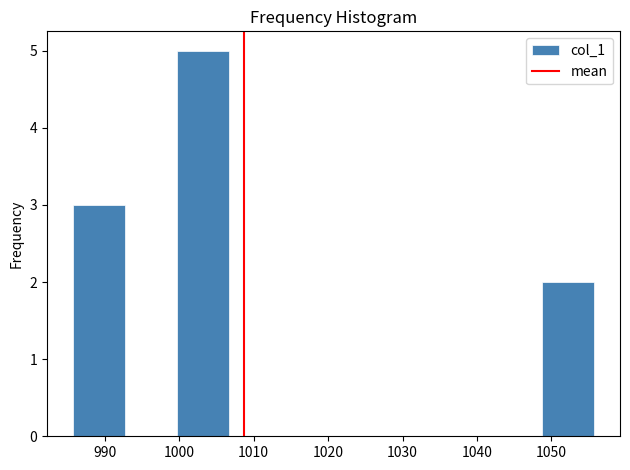

Reading left to right, list every bar in this chart as the range it spans on the x-axis followed by its height. Neither the bar edges nor the heights are printed on the chart, so give them approximately, as read against the axes.

986 to 993: 3
993 to 1000: 0
1000 to 1007: 5
1007 to 1014: 0
1014 to 1021: 0
1021 to 1028: 0
1028 to 1035: 0
1035 to 1042: 0
1042 to 1049: 0
1049 to 1056: 2